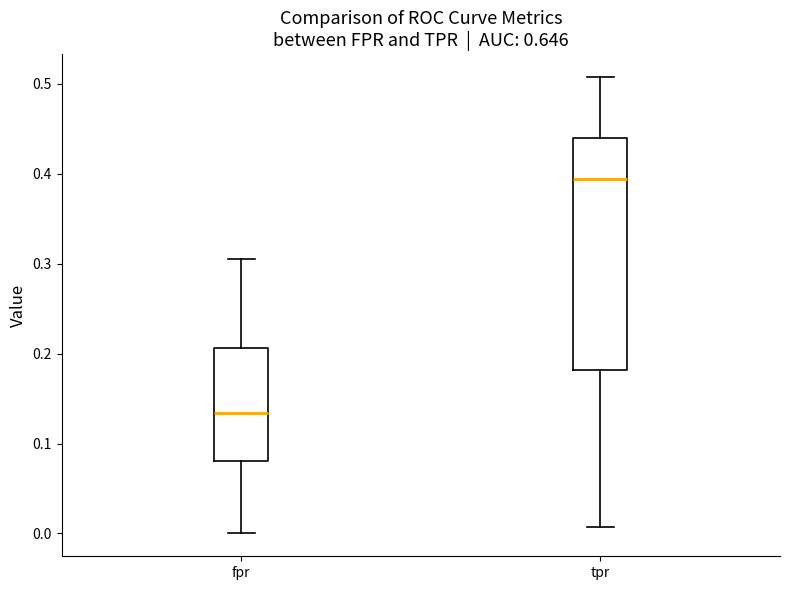

Reading left to right, read every box against the y-axis: the position of its median line, the range the box covers, and the ends of its whiskers. The values are not printed on the chart, so give them approximately, as read against the axis.

fpr: median 0.13, box 0.08 to 0.21, whiskers 0.00 to 0.31
tpr: median 0.39, box 0.18 to 0.44, whiskers 0.01 to 0.51